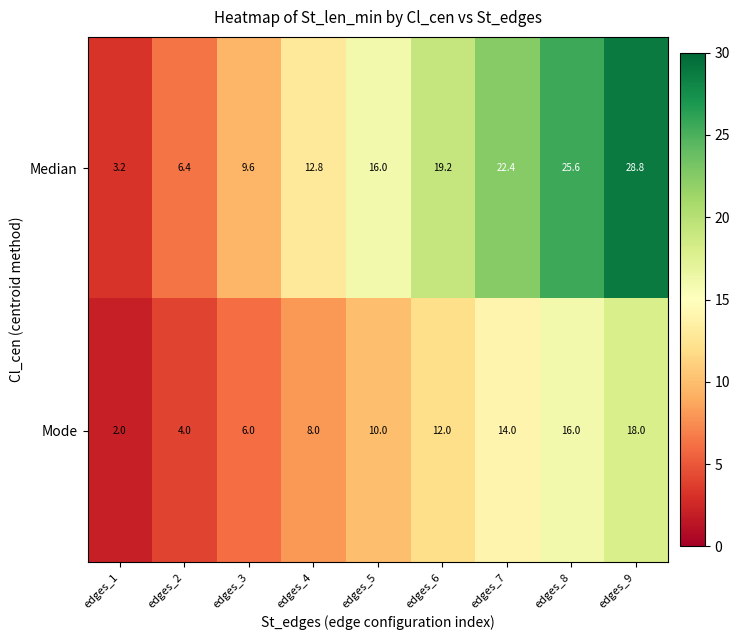

Reading left to right, what are all the values shown in this chart?

Median: 3.2	6.4	9.6	12.8	16.0	19.2	22.4	25.6	28.8
Mode: 2.0	4.0	6.0	8.0	10.0	12.0	14.0	16.0	18.0